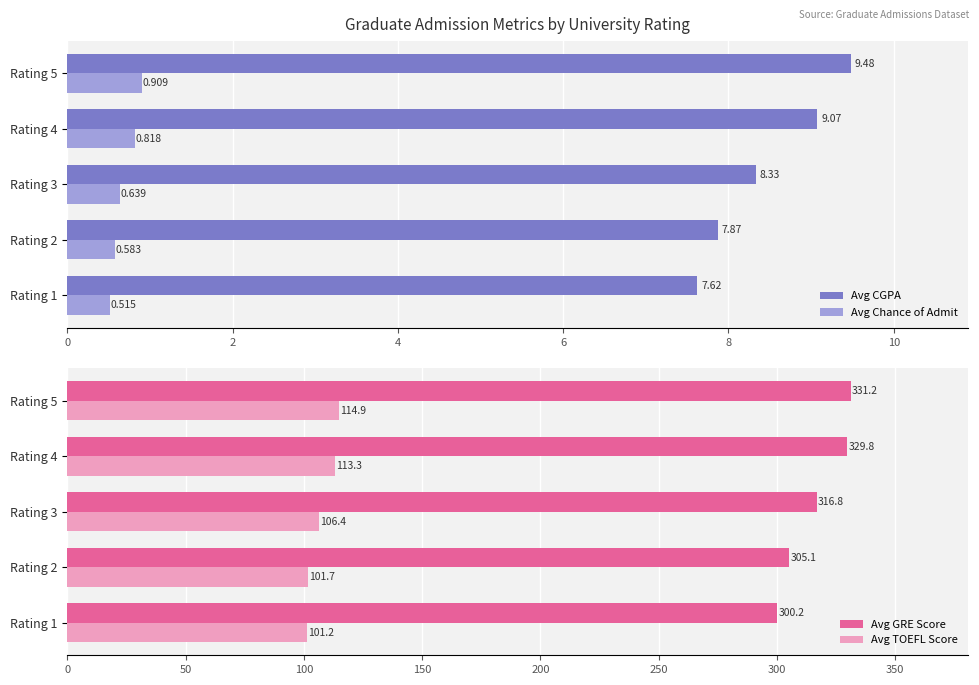

What is the value of the Avg TOEFL Score bar at the 1st from the left?

101.2